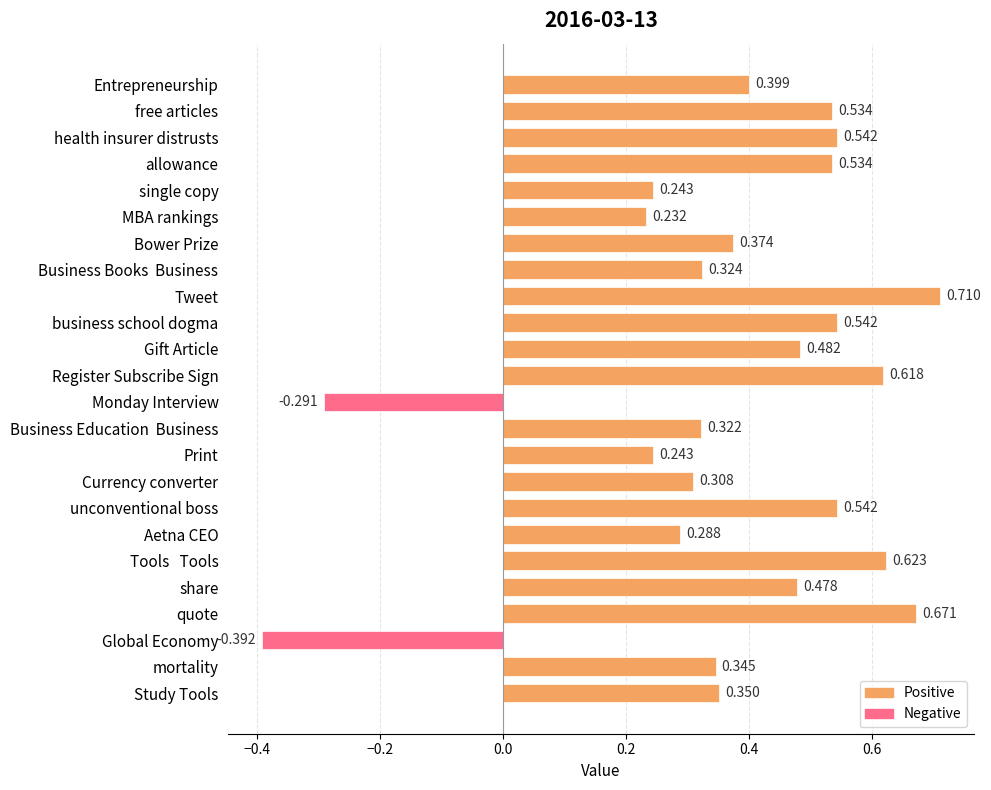

Which has a higher value, business school dogma or mortality?

business school dogma